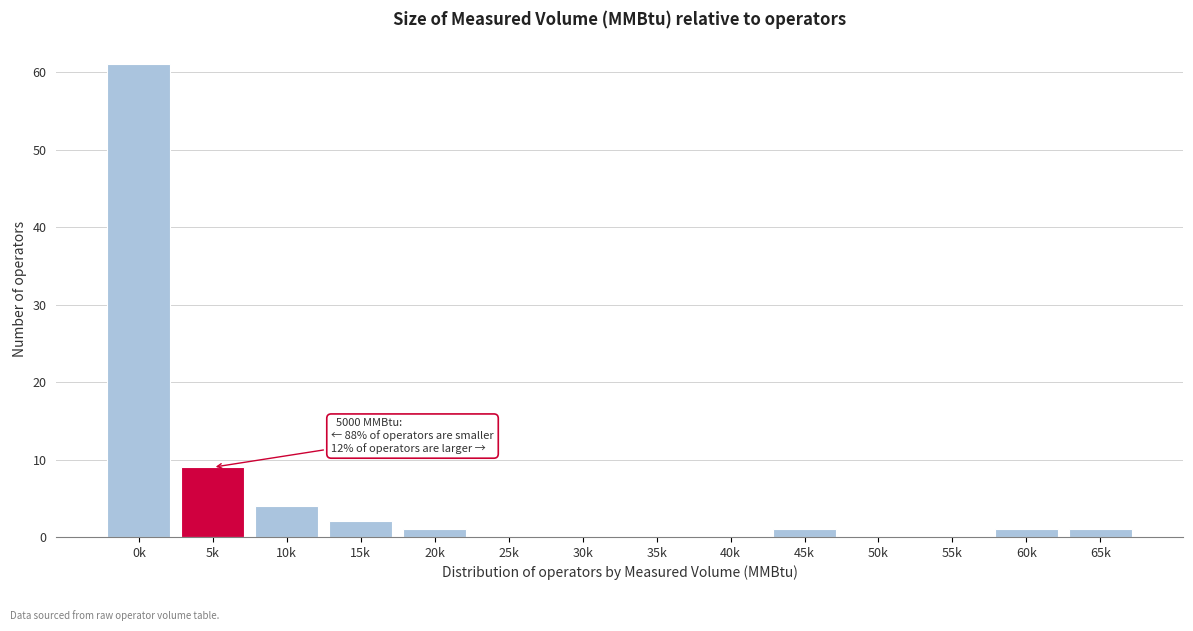

Reading left to right, list all the values displayed in this chart.

0k=61	5k=9	10k=4	15k=2	20k=1	25k=0	30k=0	35k=0	40k=0	45k=1	50k=0	55k=0	60k=1	65k=1